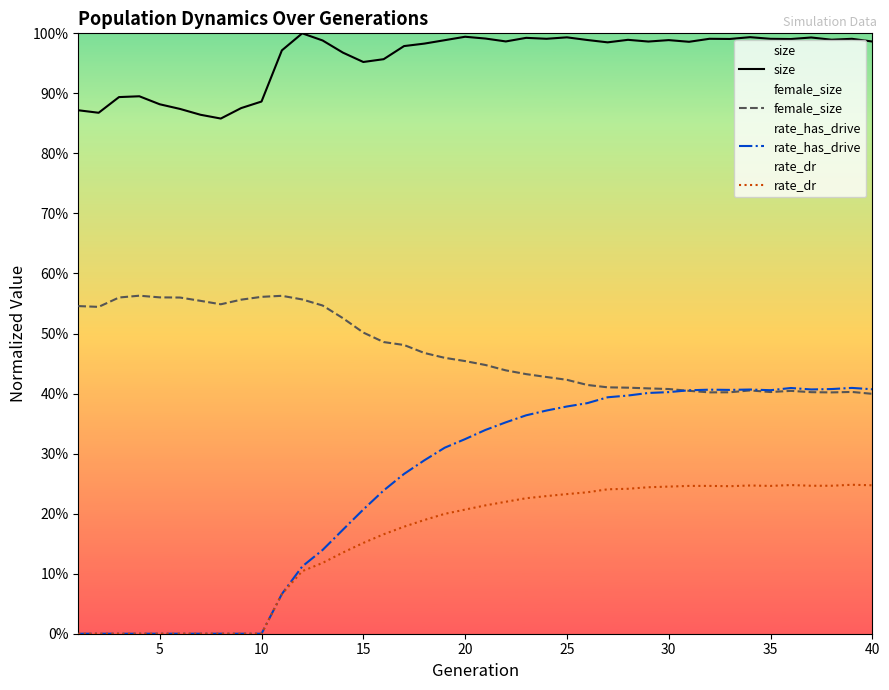

Is the value of female_size at 15 greater than the value of rate_dr at 18?

Yes